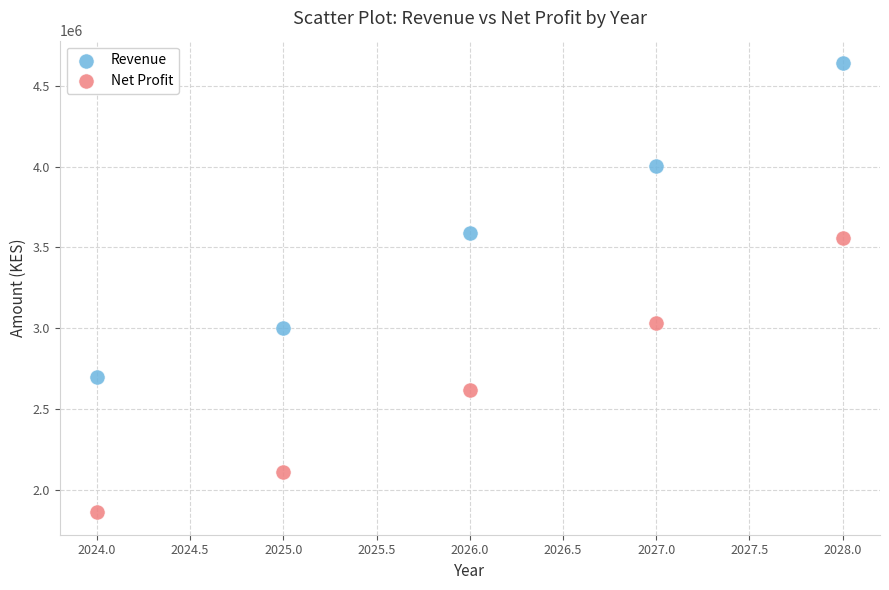

Which series contains the highest Y value?

Revenue